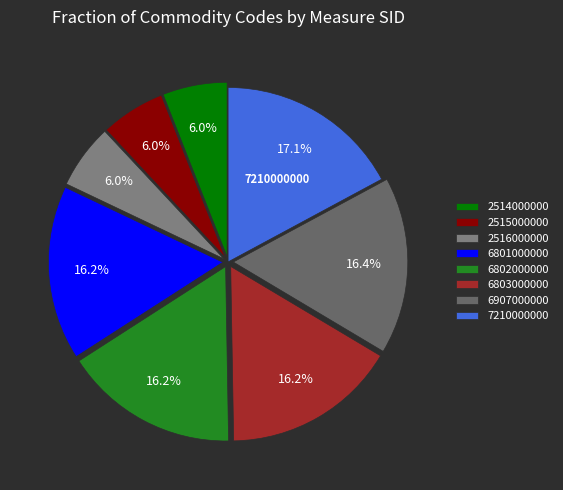

To the nearest percent, what is the difference between the largest and smallest slice percentages?

11%